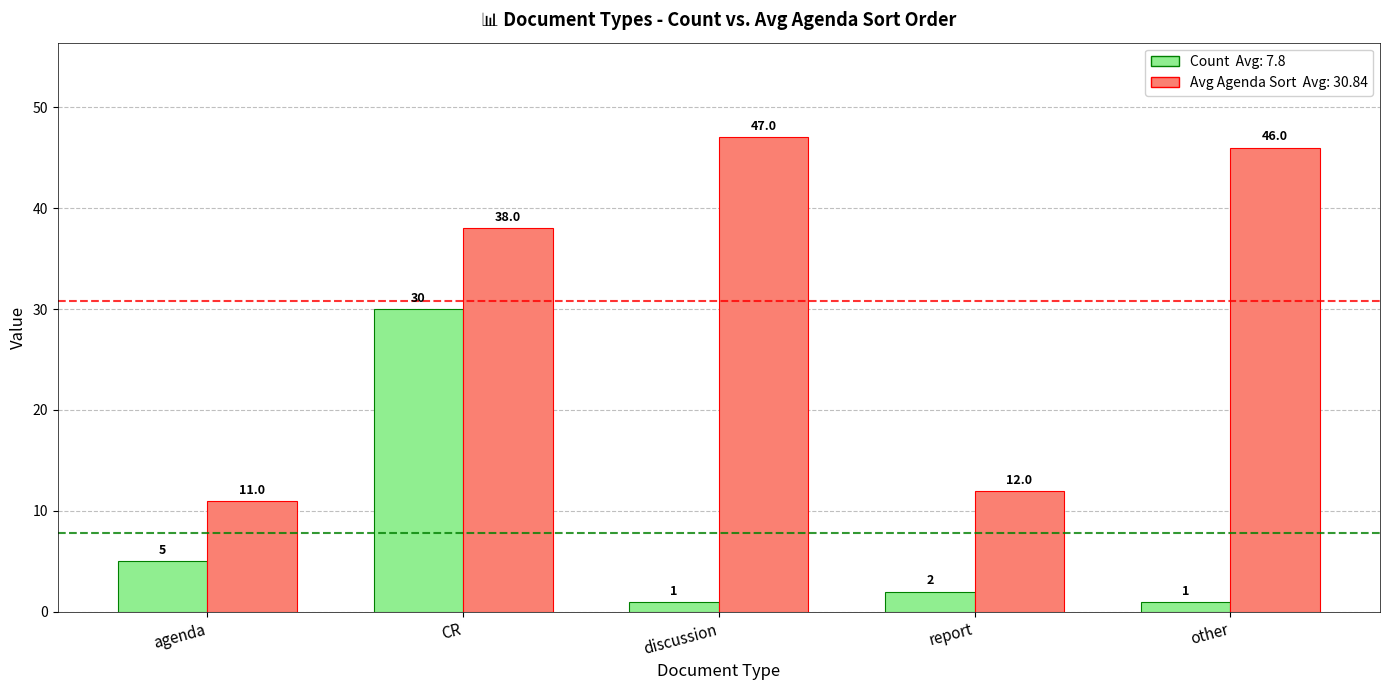

How many categories are shown in the chart?

5